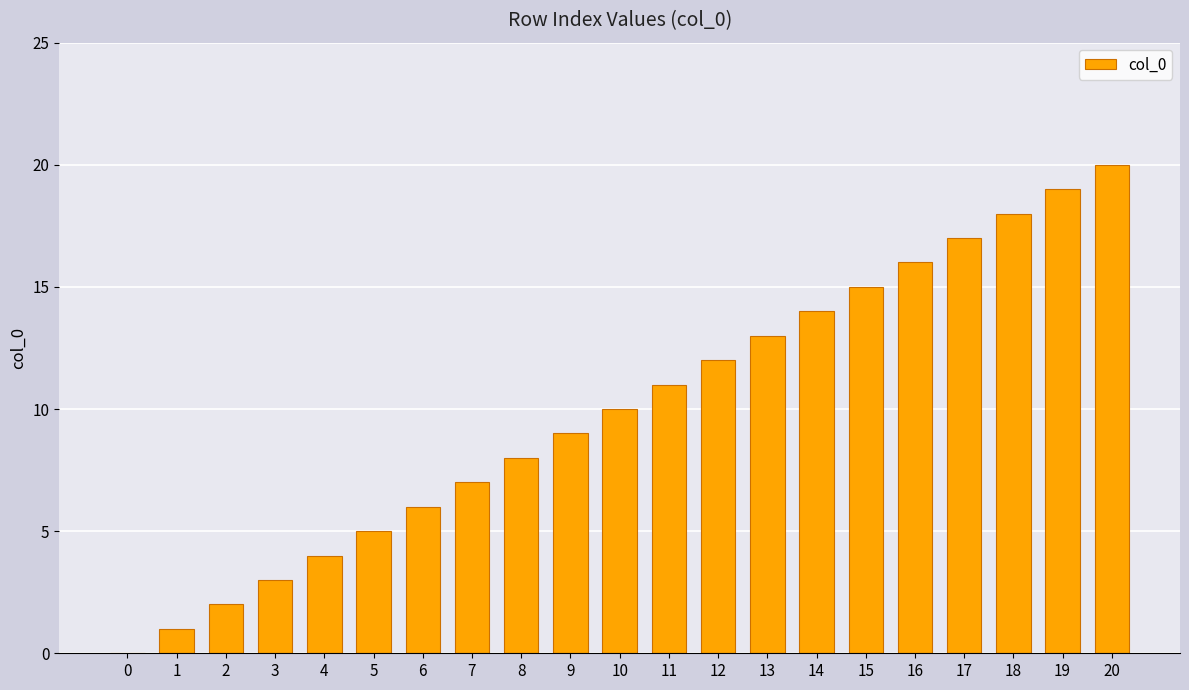

Reading left to right, what are all the values shown in this chart?

0	1	2	3	4	5	6	7	8	9	10	11	12	13	14	15	16	17	18	19	20